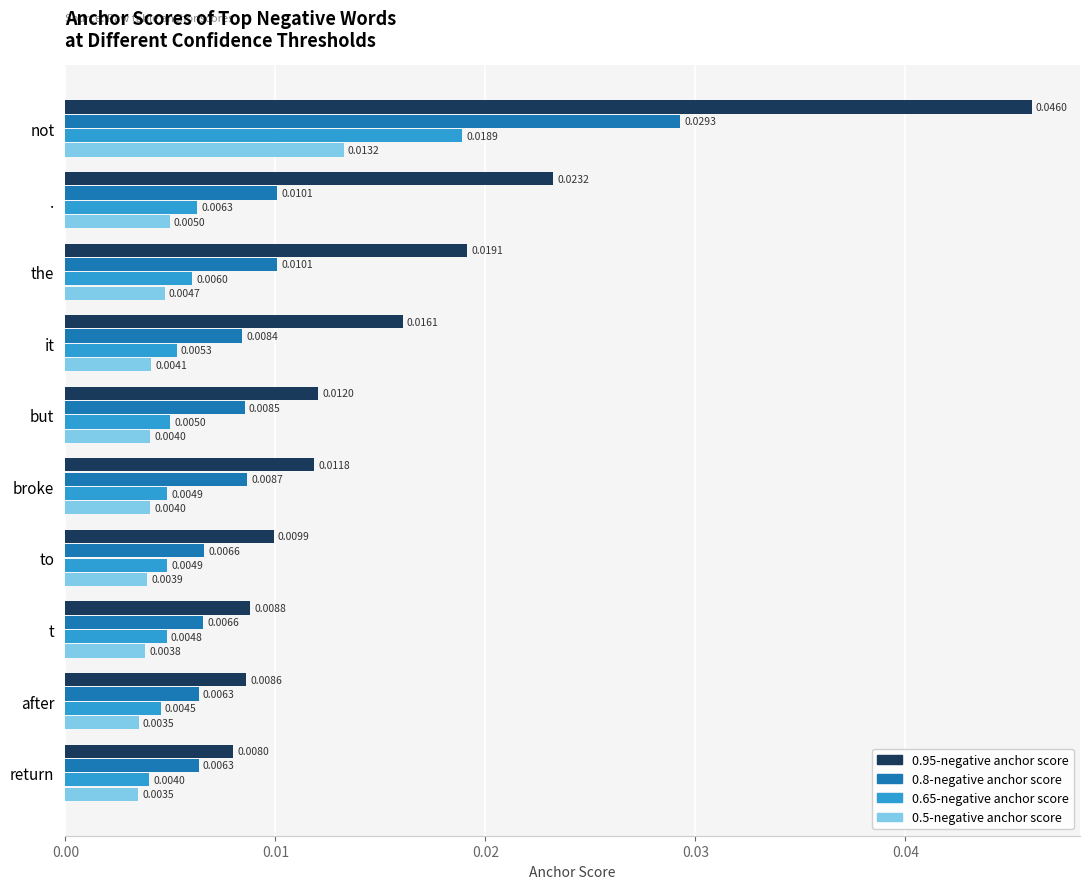

Which series has the widest spread of values?

0.95-negative anchor score